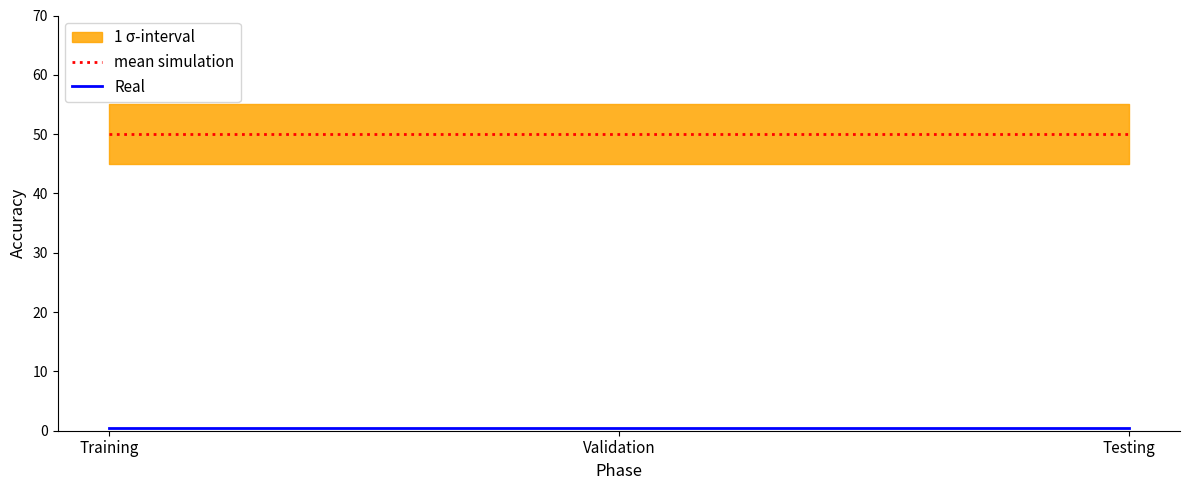

What is the minimum value for Real?

0.5